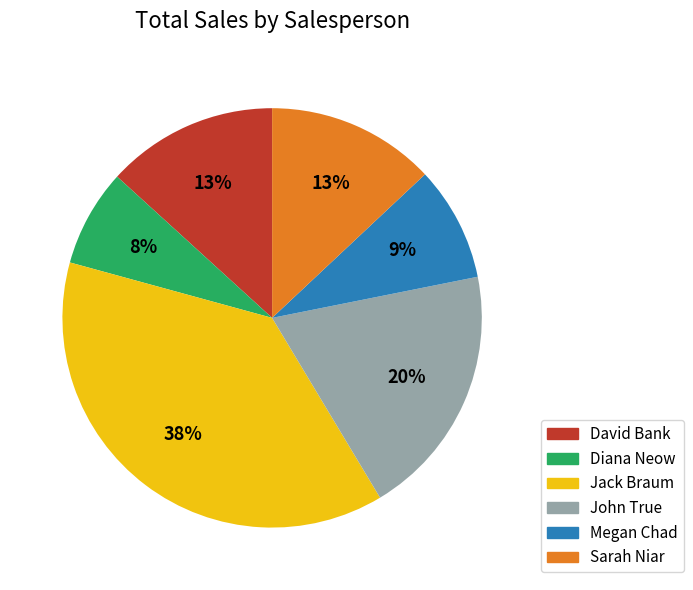

To the nearest percent, what is the difference between the largest and smallest slice percentages?

30%